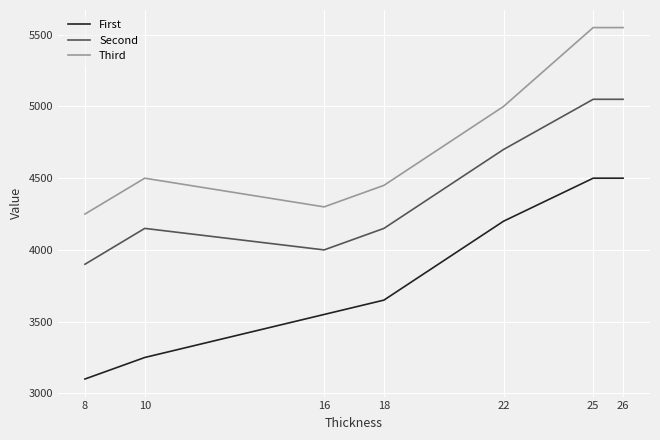

Does the chart display data point markers on the line(s)?

No